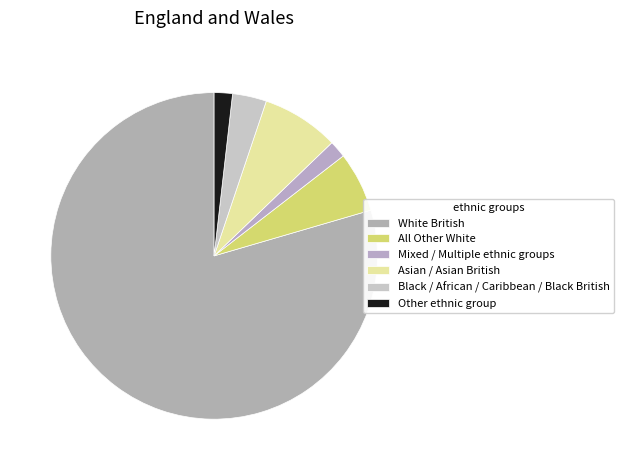

Combined, do Asian / Asian British and Black / African / Caribbean / Black British account for over 50%?

No